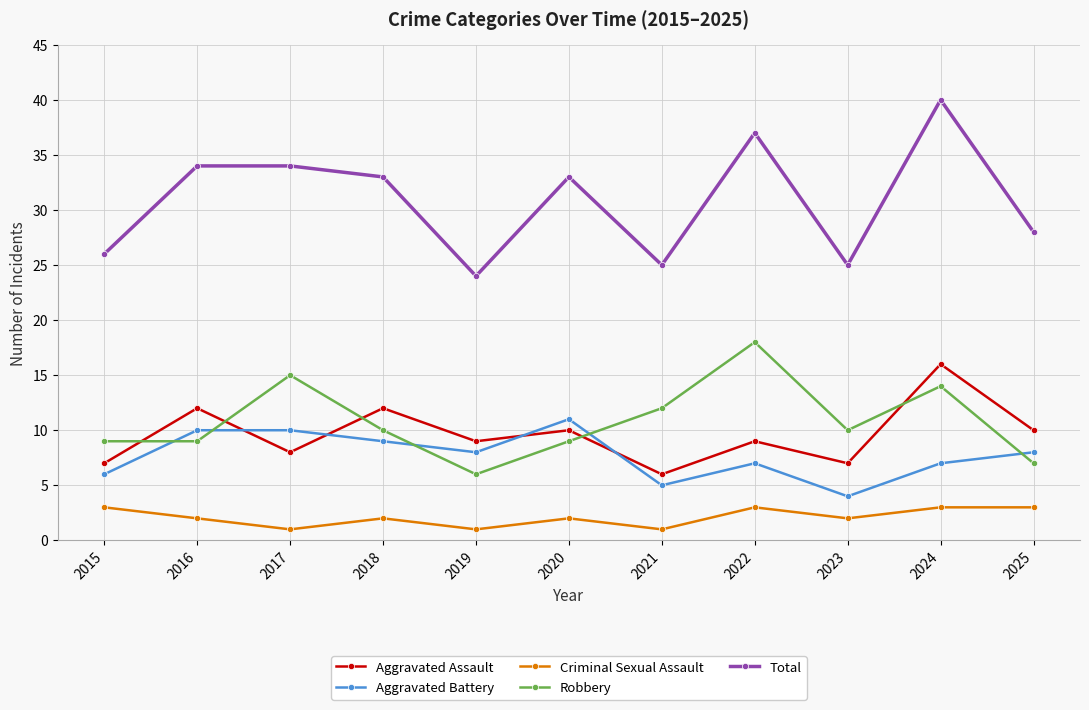

Reading right to left, extract all data points from this chart.

Aggravated Assault: 2025=10	2024=16	2023=7	2022=9	2021=6	2020=10	2019=9	2018=12	2017=8	2016=12	2015=7
Aggravated Battery: 2025=8	2024=7	2023=4	2022=7	2021=5	2020=11	2019=8	2018=9	2017=10	2016=10	2015=6
Criminal Sexual Assault: 2025=3	2024=3	2023=2	2022=3	2021=1	2020=2	2019=1	2018=2	2017=1	2016=2	2015=3
Robbery: 2025=7	2024=14	2023=10	2022=18	2021=12	2020=9	2019=6	2018=10	2017=15	2016=9	2015=9
Total: 2025=28	2024=40	2023=25	2022=37	2021=25	2020=33	2019=24	2018=33	2017=34	2016=34	2015=26